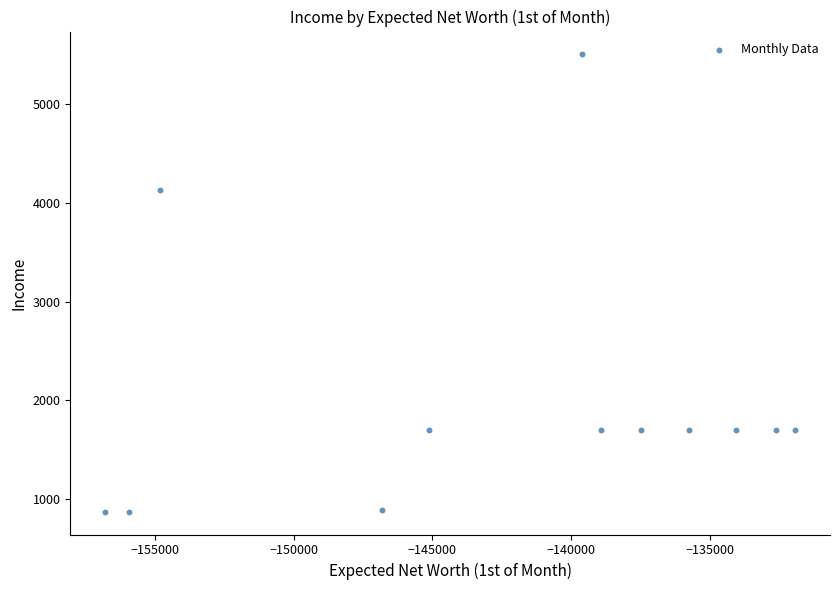

What Y value in the scatter plot is closest to 3187?

4125